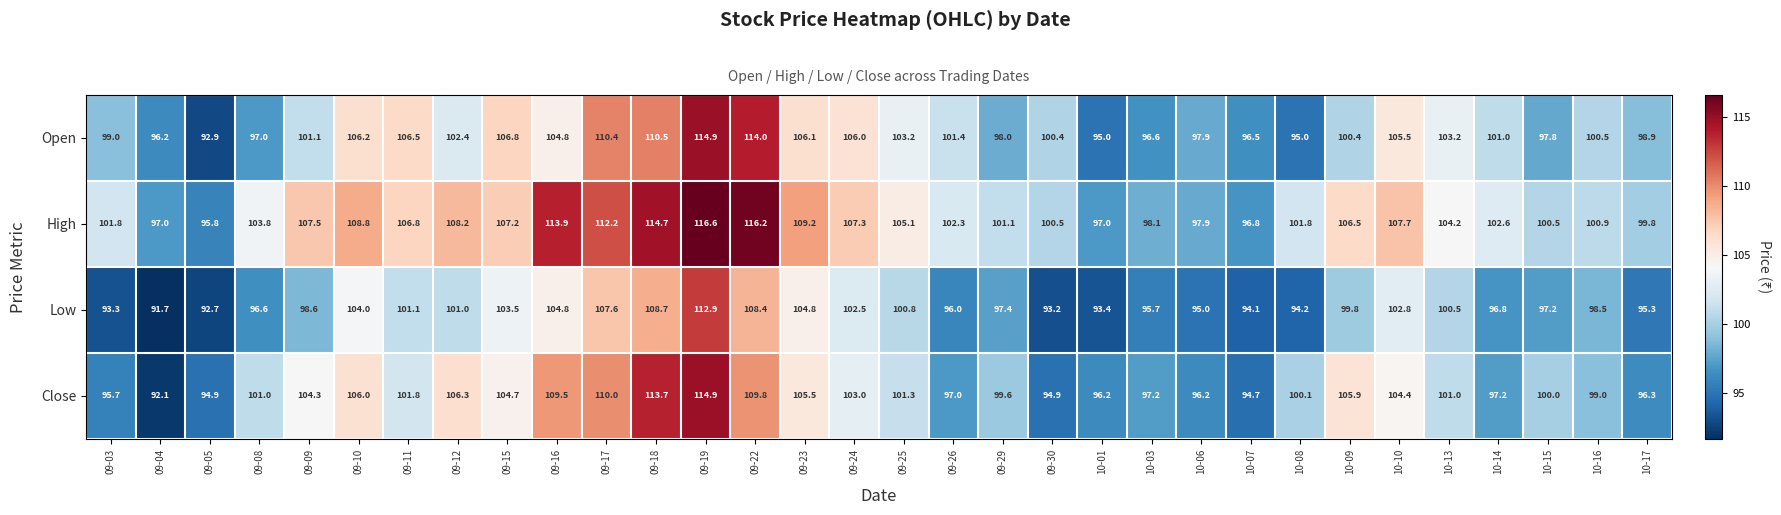

Rank the series at 09-22 from highest to lowest value.

High, Open, Close, Low